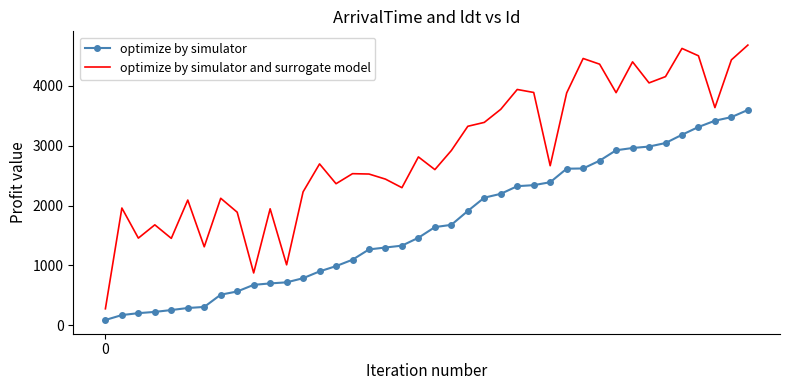

What is the difference between the maximum and minimum values in the optimize by simulator series?

3510